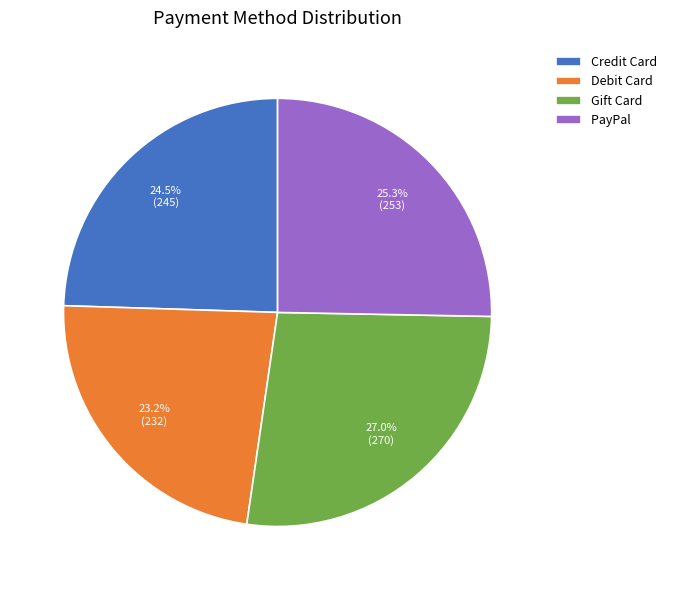

To the nearest percent, what is the combined percentage of Gift Card and PayPal?

52%